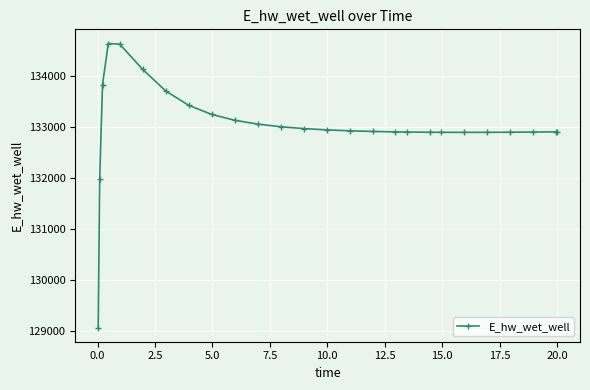

How many lines are shown in the chart?

1